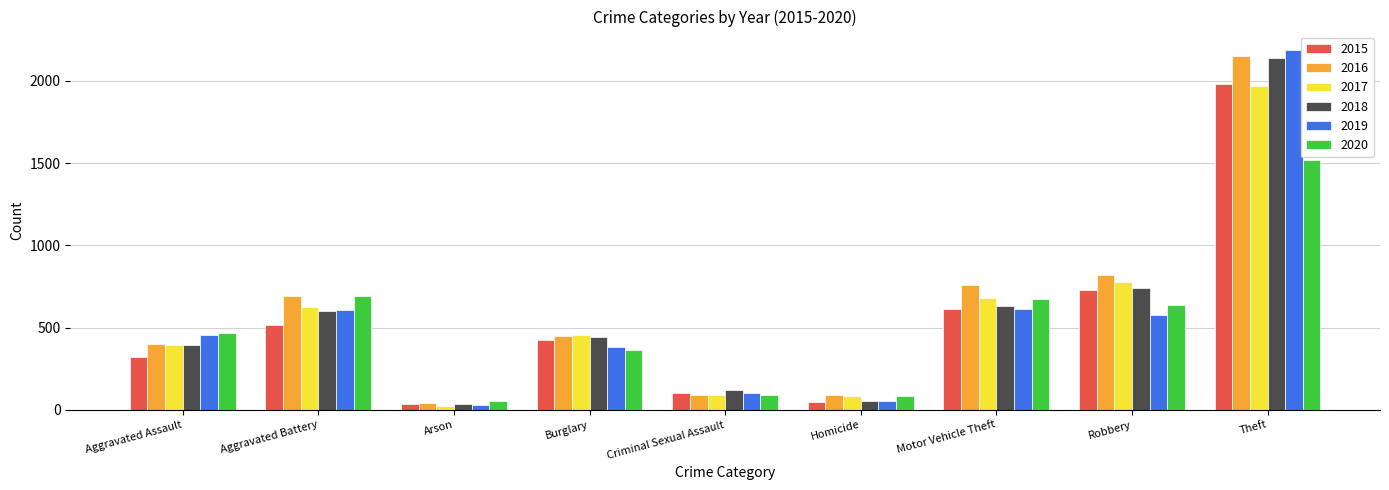

At which category is the sum across all series the highest?

Theft